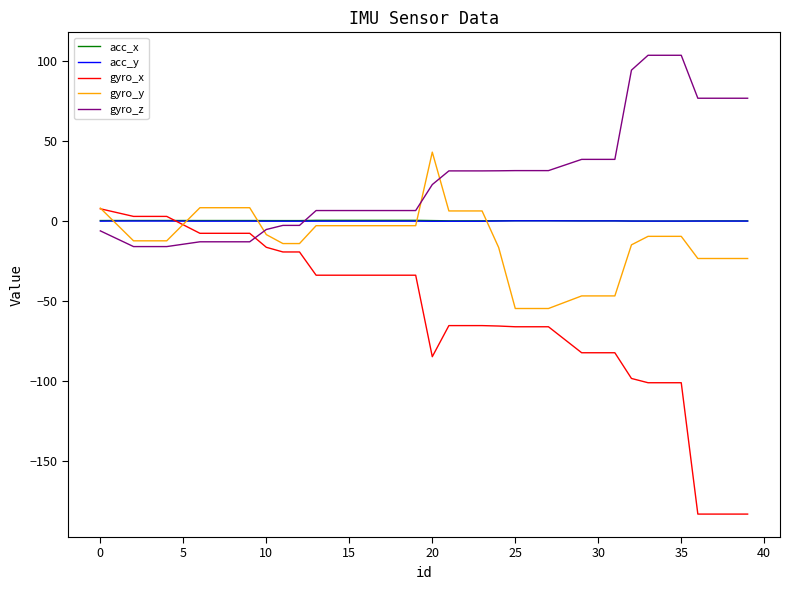

Which series has the largest range (max minus min)?

gyro_x